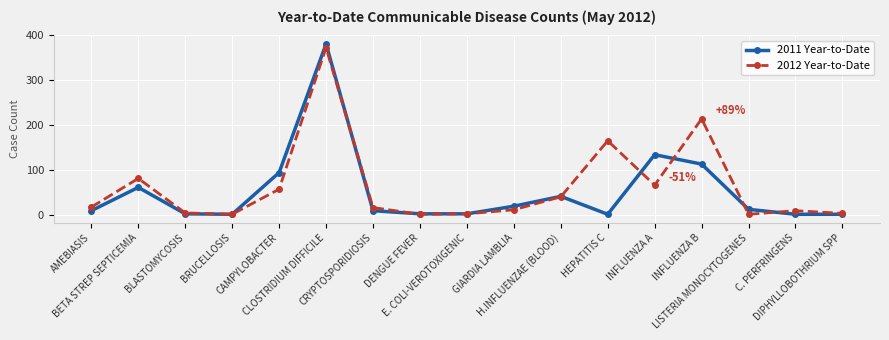

True or false: 2012 Year-to-Date and 2011 Year-to-Date intersect in this chart.

True